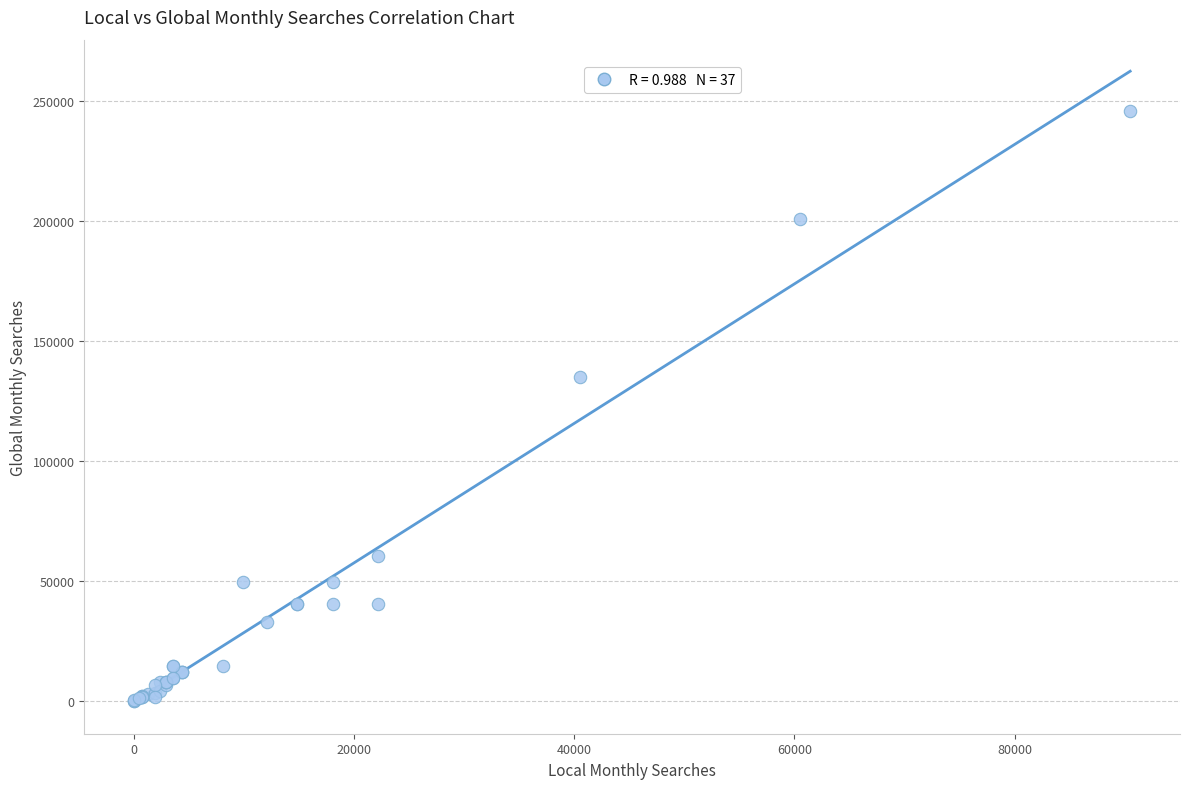

What Y value in the scatter plot is closest to 123036?

135000